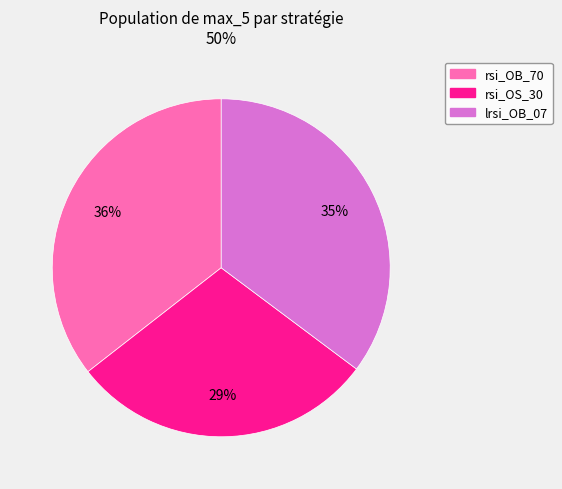

Which category has the smallest portion of the pie?

rsi_OS_30